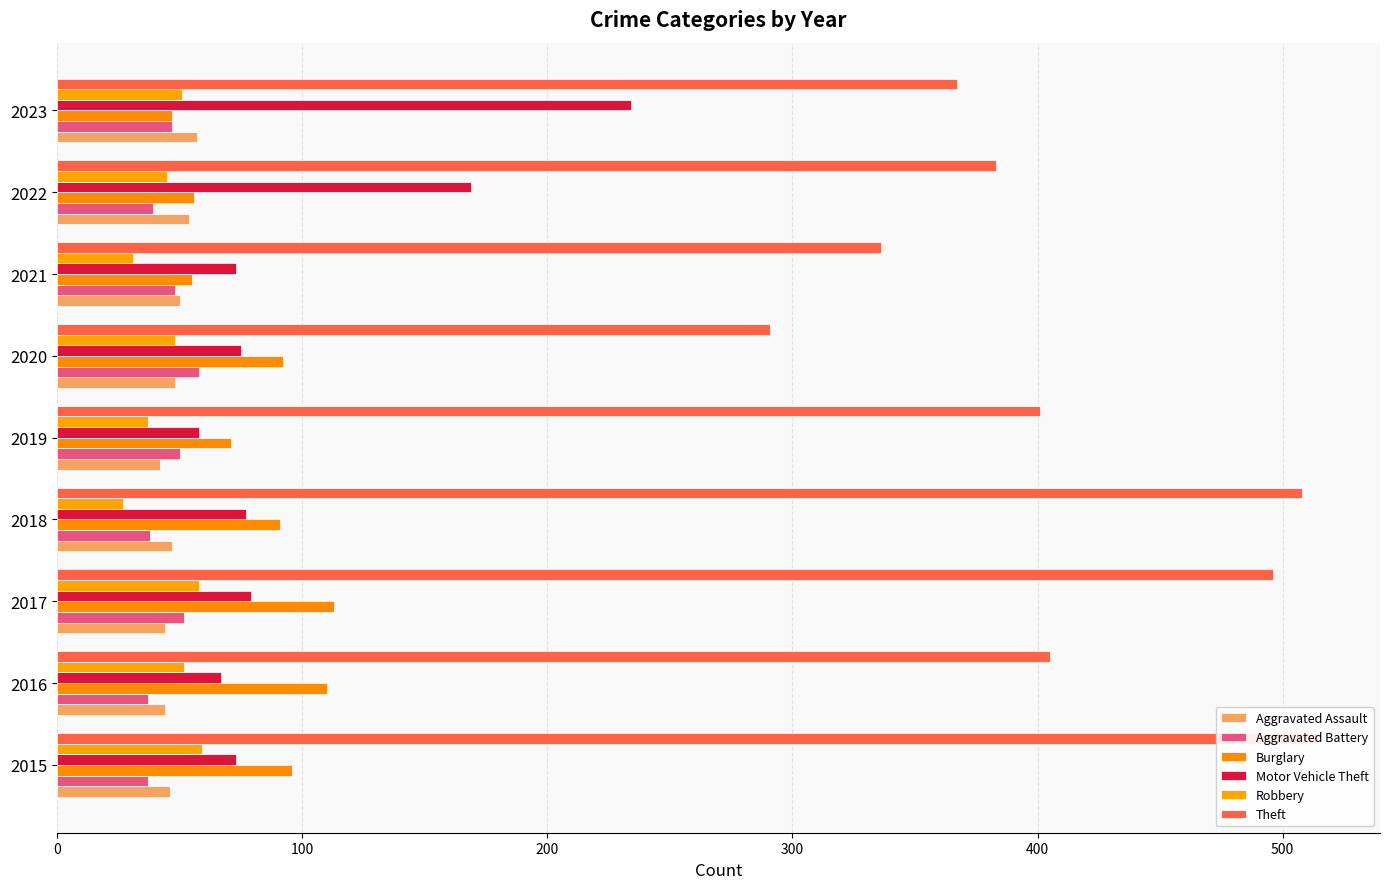

How many groups of bars are there?

9